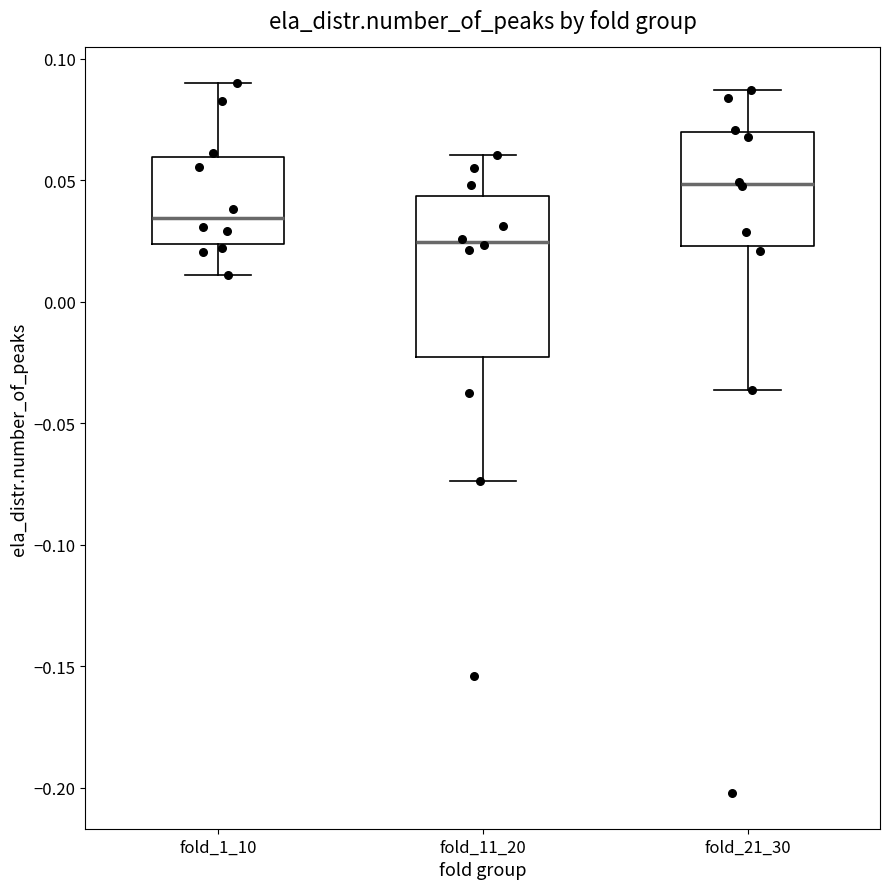

Where does the median line of the box for fold_1_10 sit on the y-axis? The values are not printed on the chart, so give them approximately, as read against the axis.

0.035